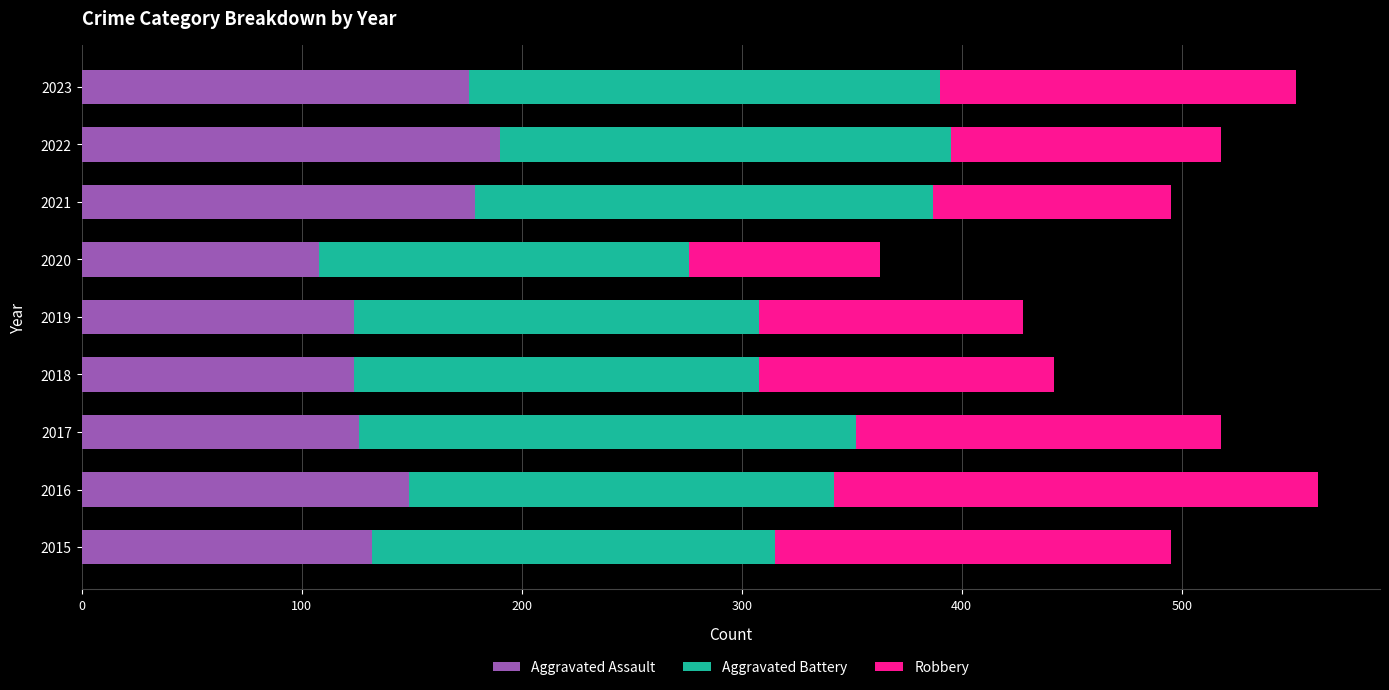

What is the difference between the second highest and minimum values in the Aggravated Assault series?

71